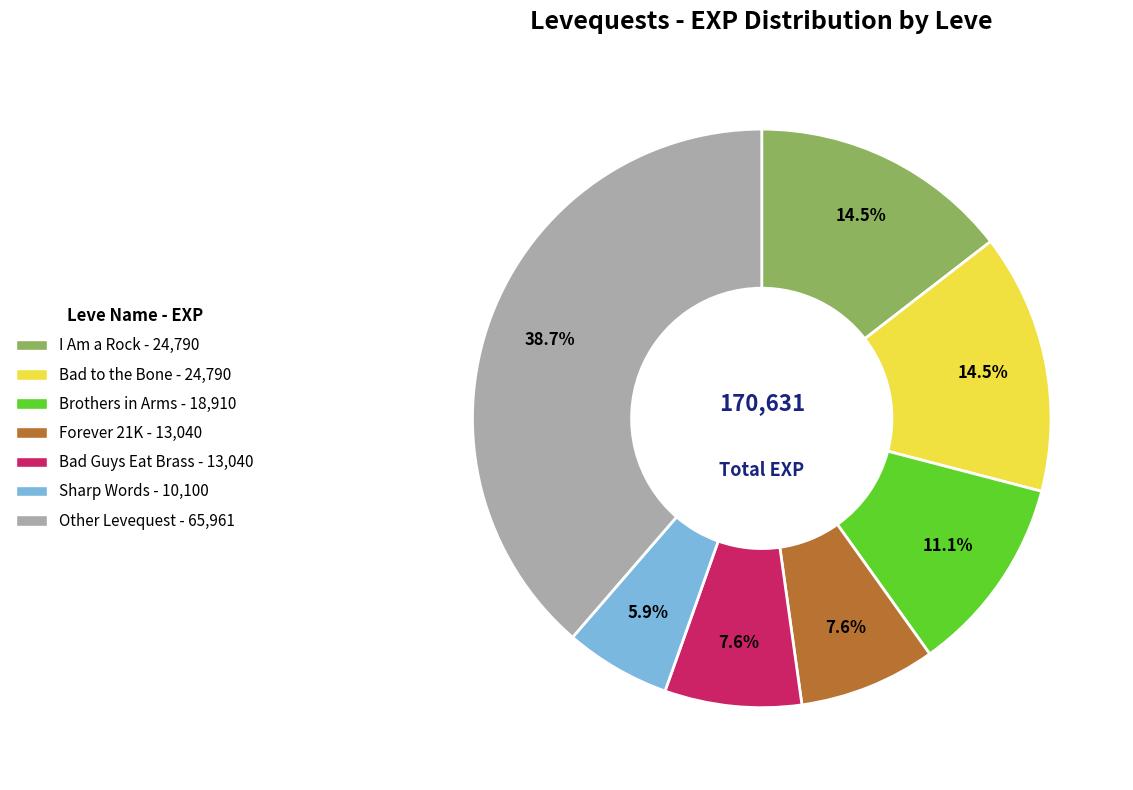

Does any single category account for the majority?

No